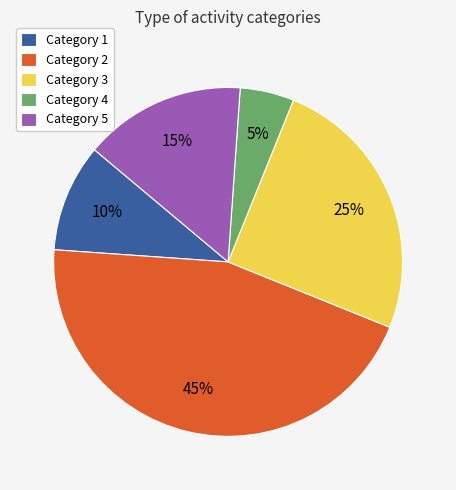

To the nearest percent, what is the difference between the largest and smallest slice percentages?

40%